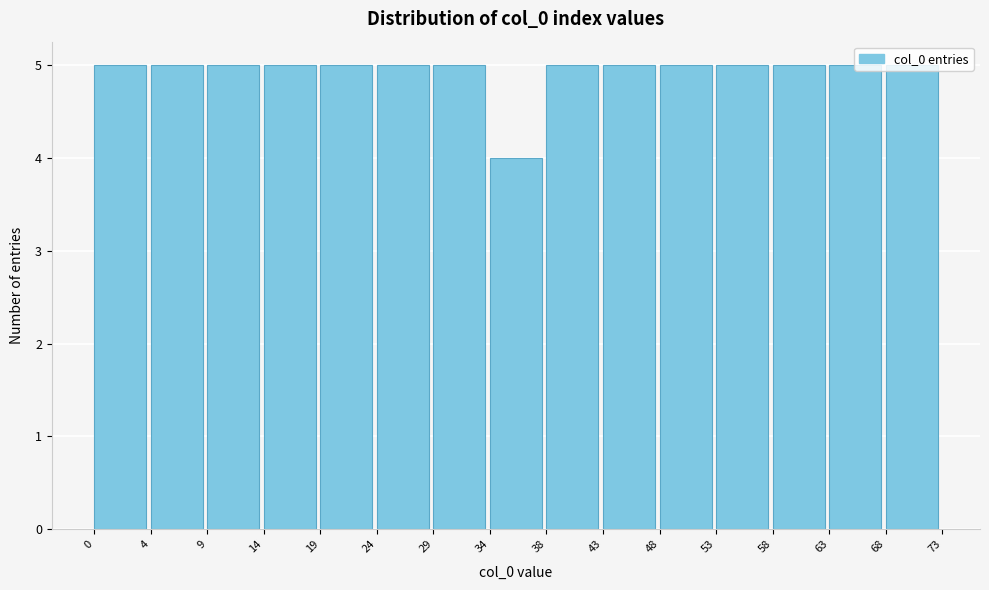

What is the value of the 2nd bar from the left?

5